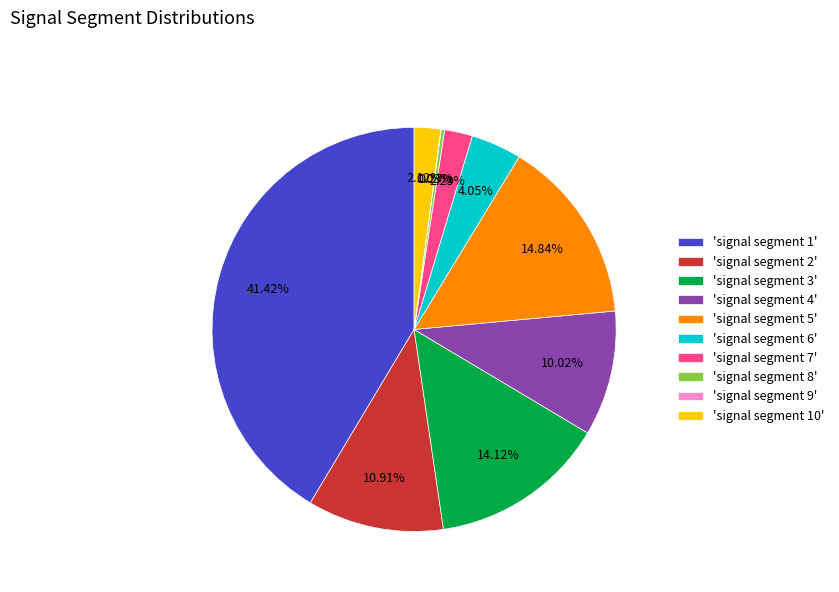

Which category has the biggest portion of the pie?

'signal segment 1'